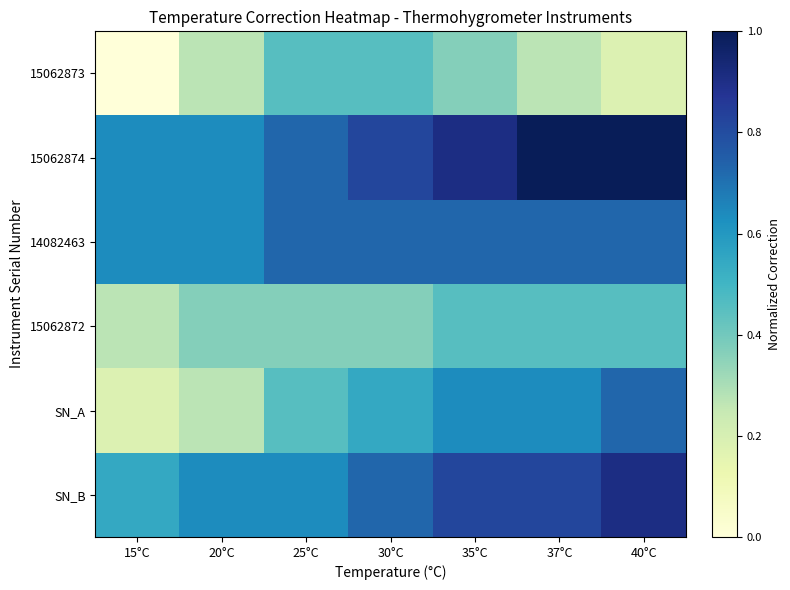

Between 25°C and 15°C, which is larger?

25°C